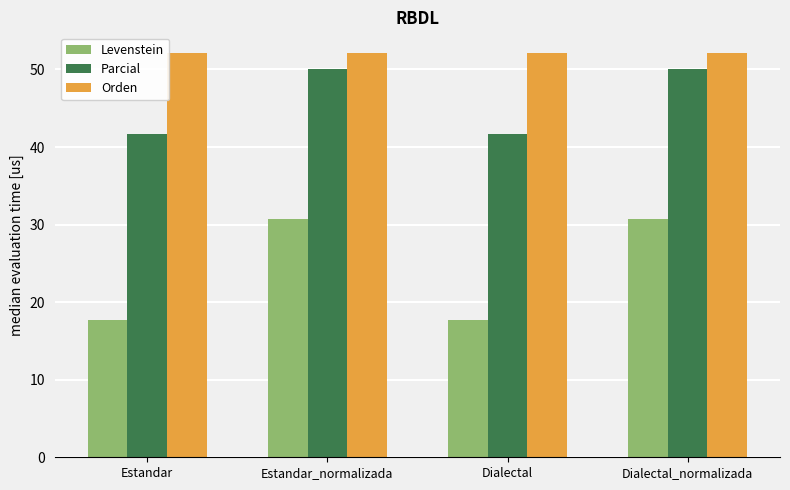

Which series has the widest spread of values?

Levenstein